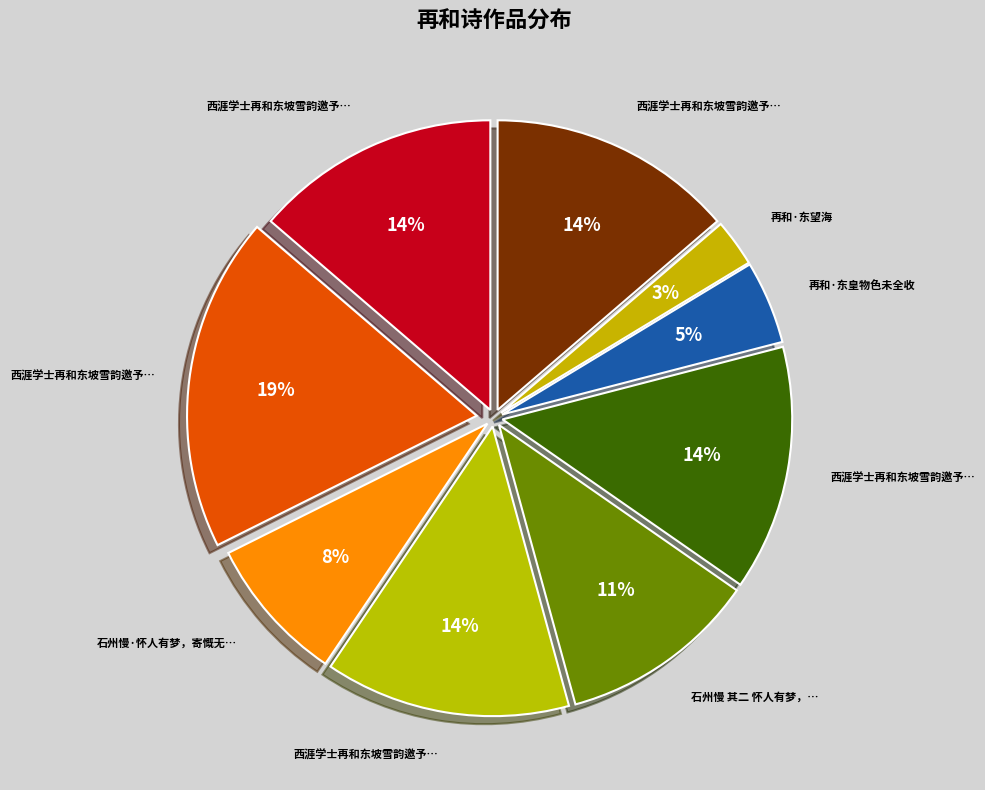

How many segments does this pie chart have?

9